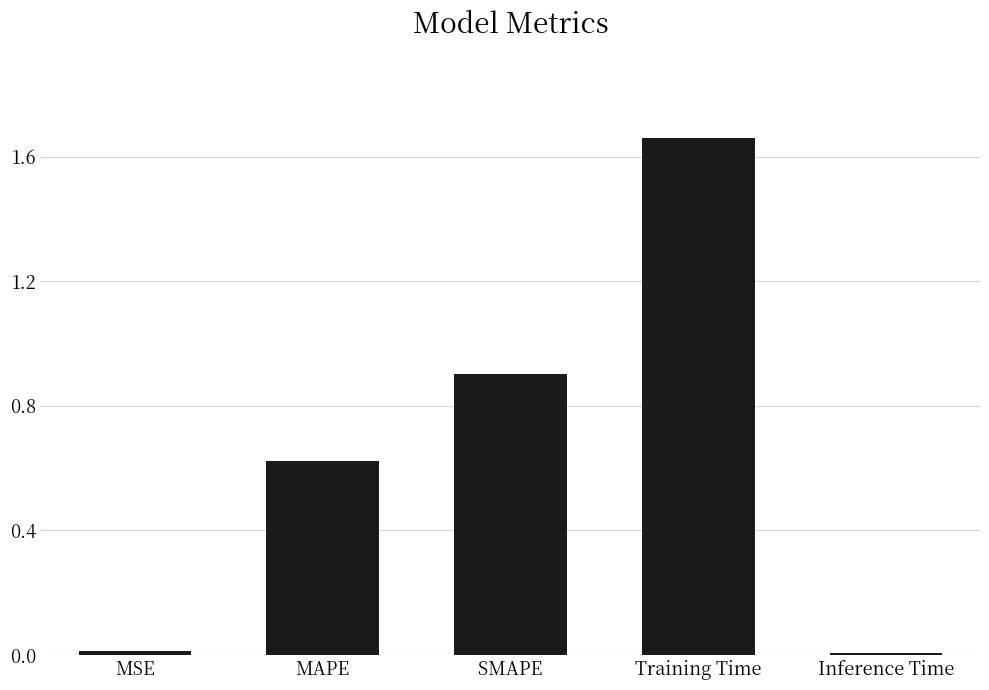

What is the label of the 1st bar from the right?

Inference Time